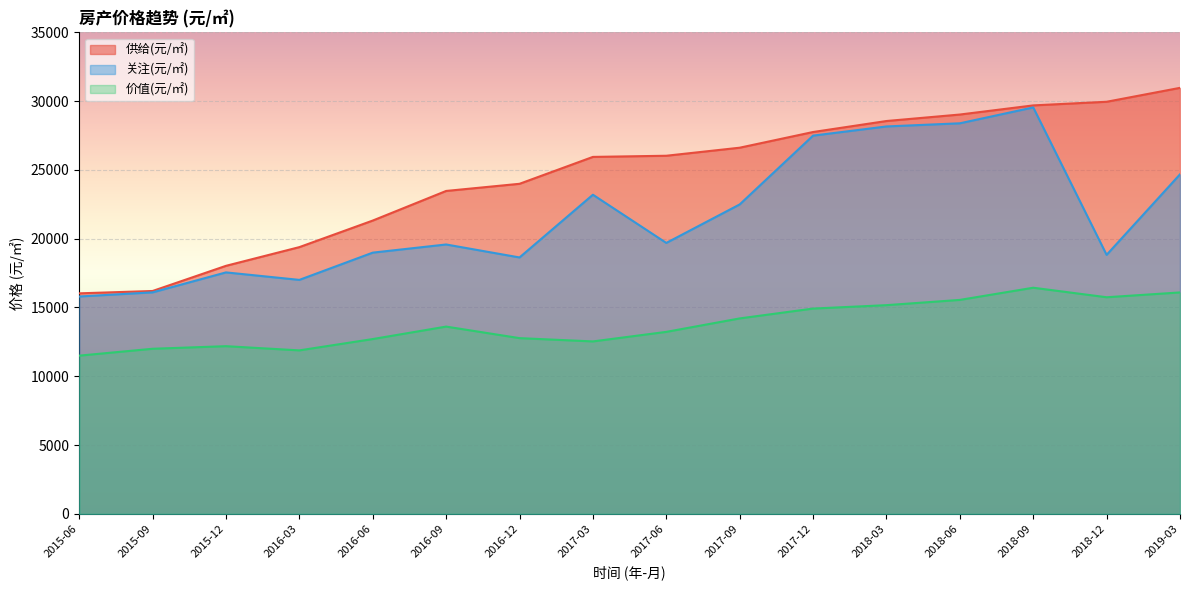

What is the maximum value for 供给(元/㎡)?

30967